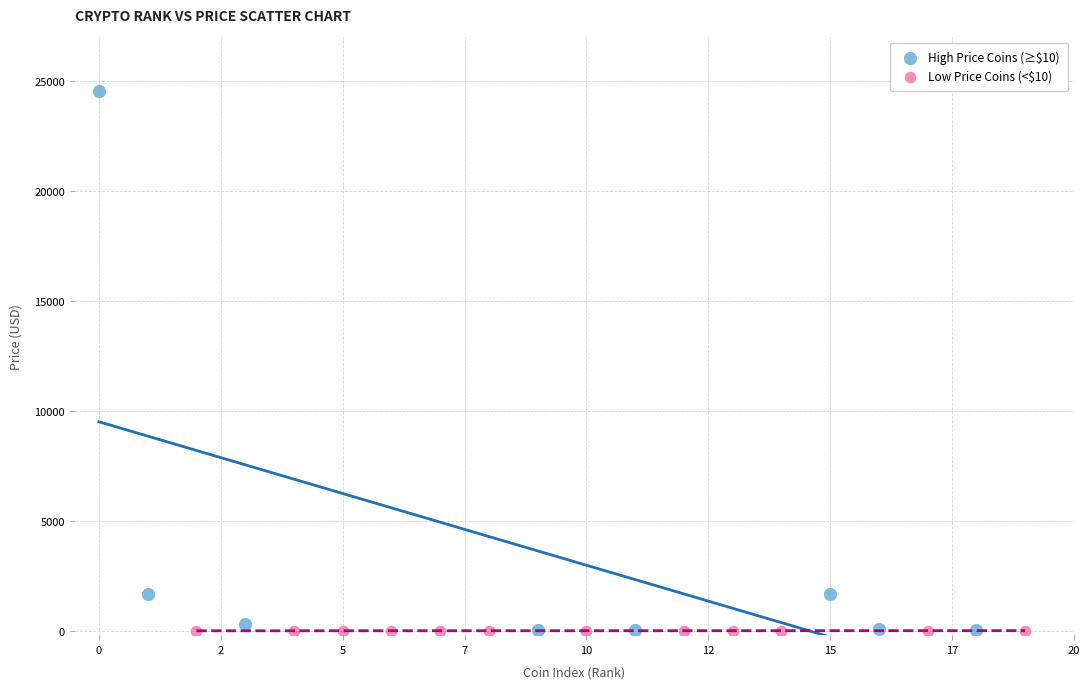

Which series reaches the maximum Y coordinate?

High Price Coins (≥$10)